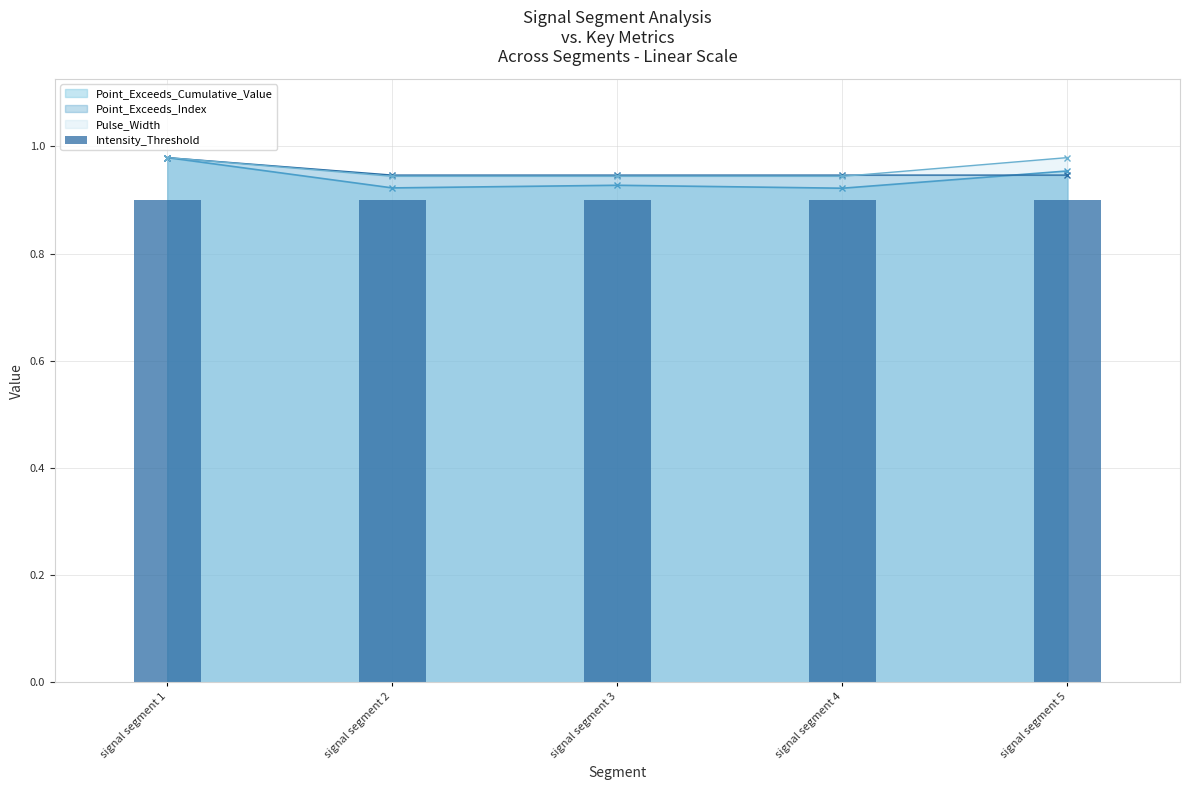

Reading left to right, what are all the values shown in this chart?

Point_Exceeds_Cumulative_Value: 1.0	0.9	0.9	0.9	1.0
Point_Exceeds_Index: 1.0	0.9	0.9	0.9	0.9
Pulse_Width: 1.0	0.9	0.9	0.9	1.0